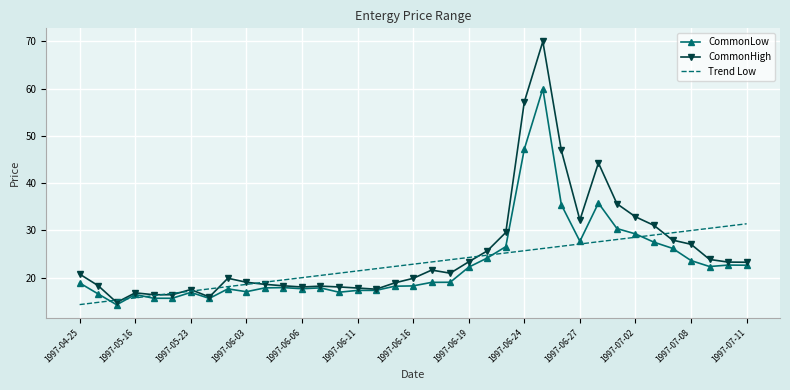

List the series in order of their peak value, highest first.

CommonHigh, CommonLow, Trend Low